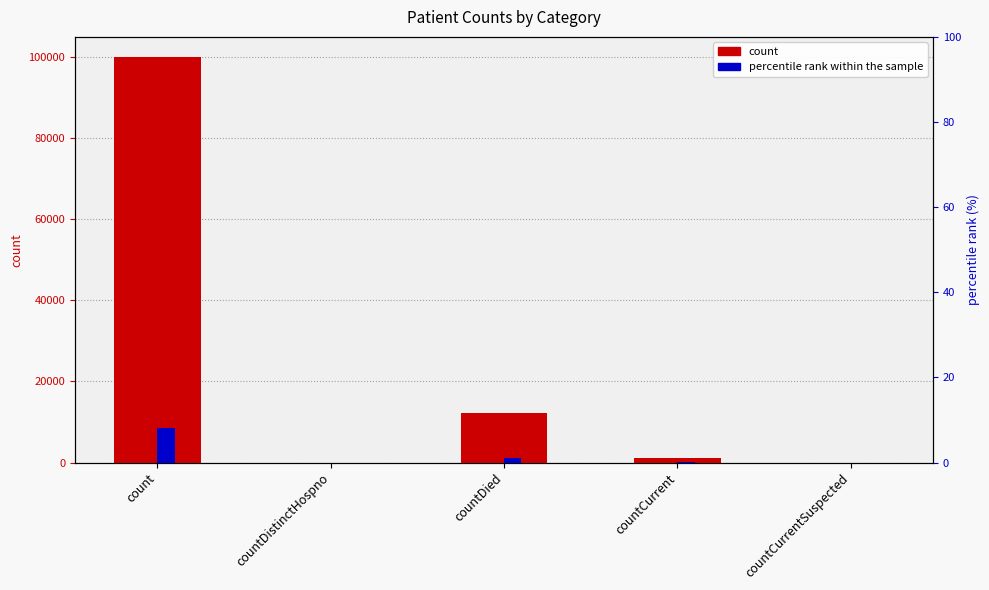

How many values in percentile rank within the sample are above zero?

3